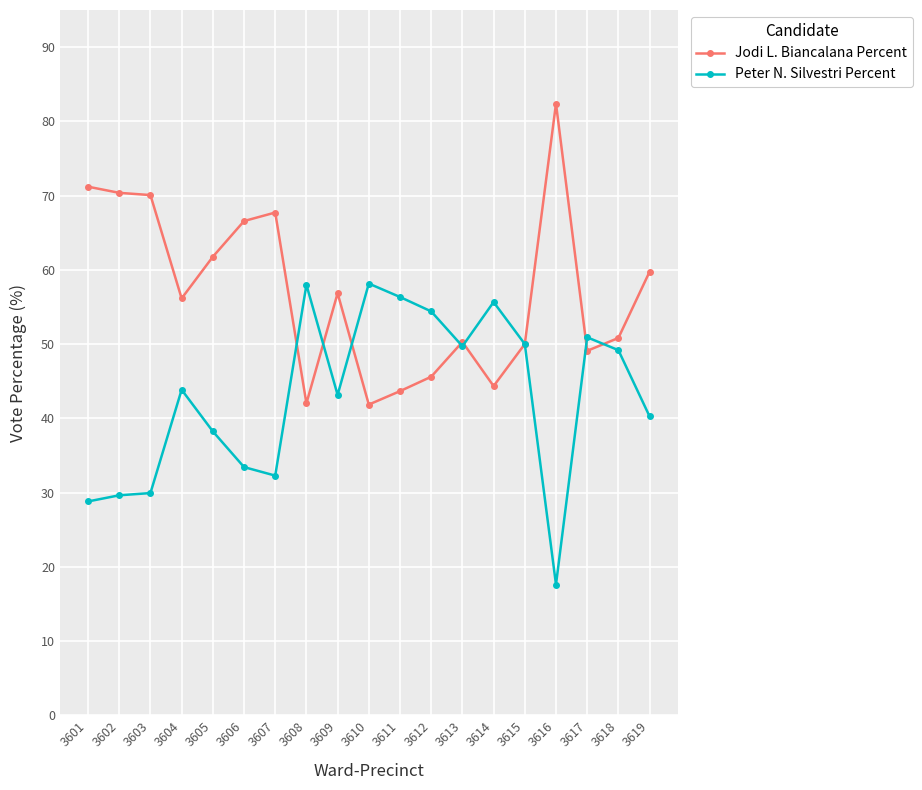

What is the average value of the Peter N. Silvestri Percent series?

43.1